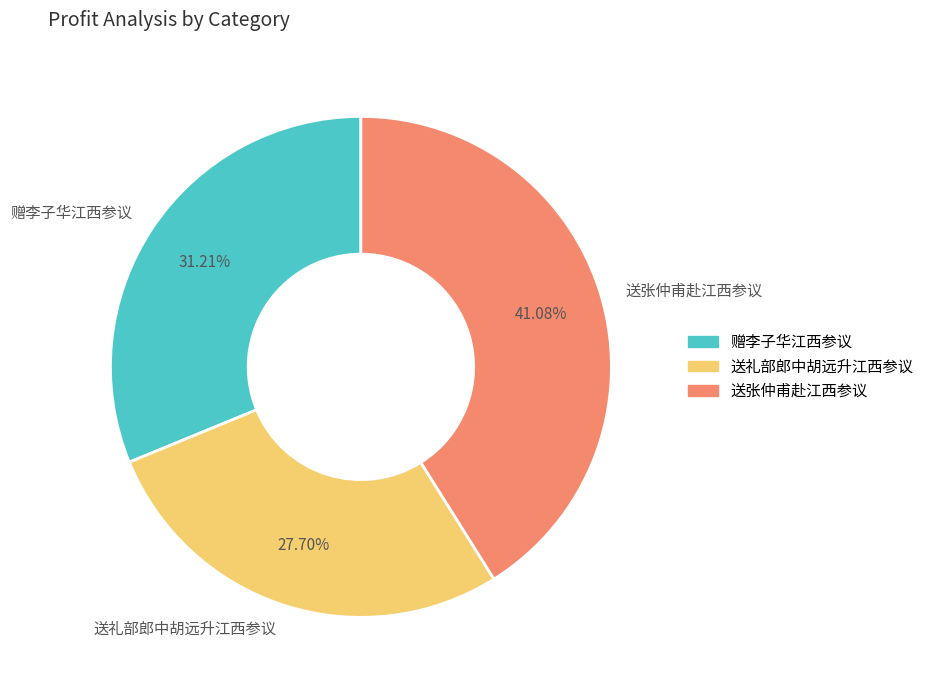

Approximately how many times larger is the value at 送礼部郎中胡远升江西参议 compared to 赠李子华江西参议?

0.9